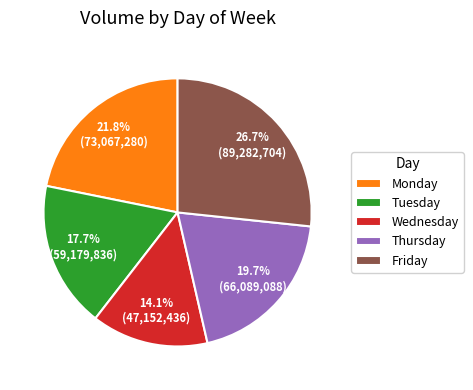

The Friday slice represents 9% of the pie. True or false?

False